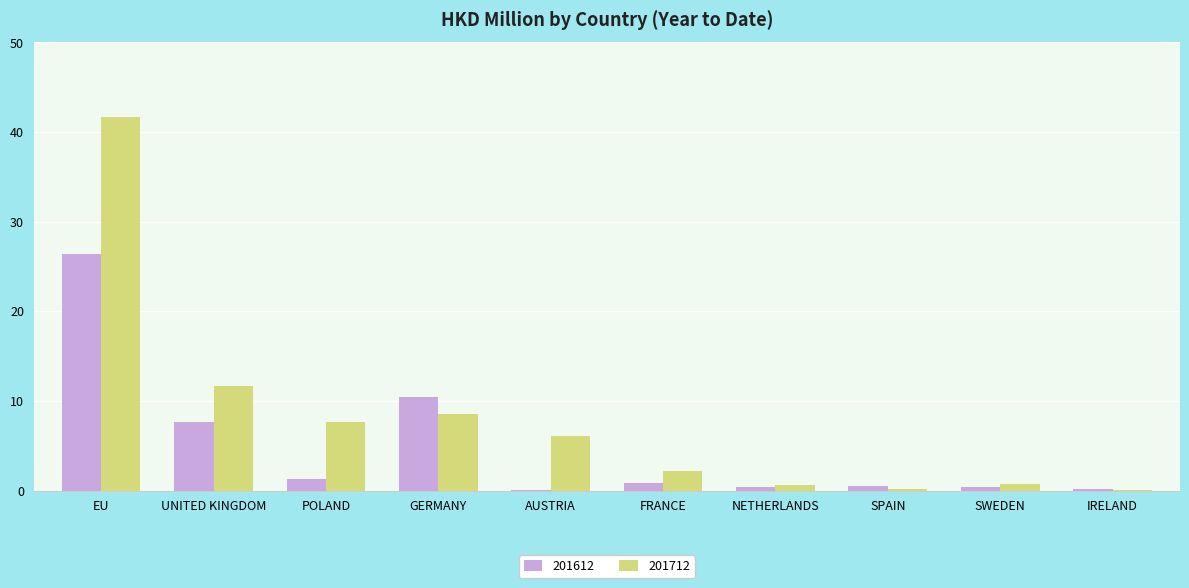

At which label does 201712 first exceed 6?

EU